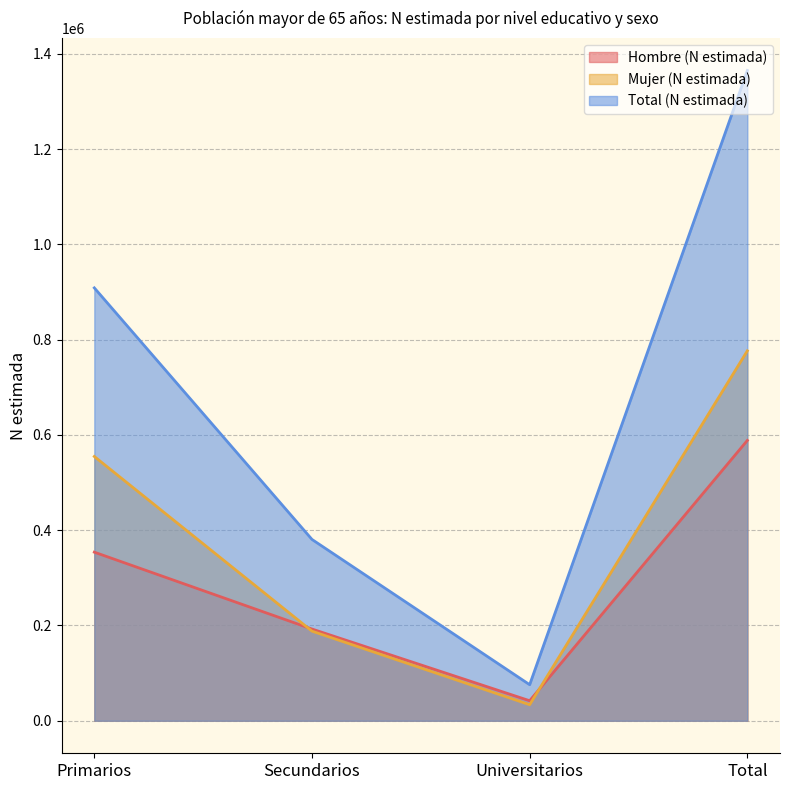

What are all the series names shown in the legend?

Hombre (N estimada), Mujer (N estimada), Total (N estimada)